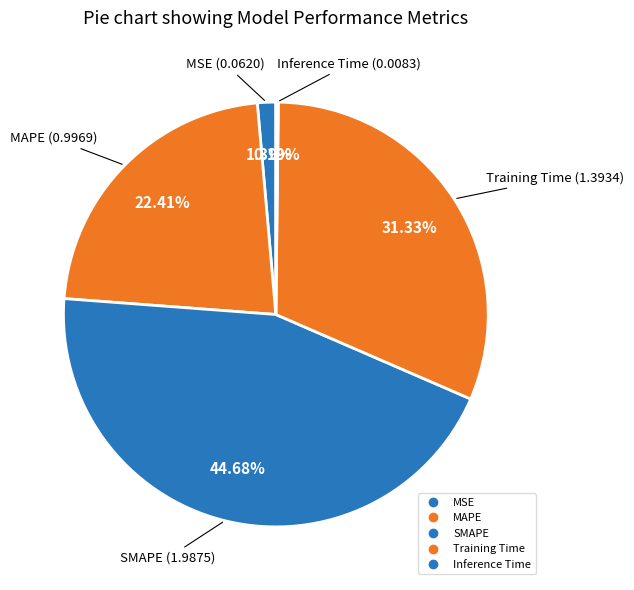

What is the smallest slice in the pie chart?

Inference Time